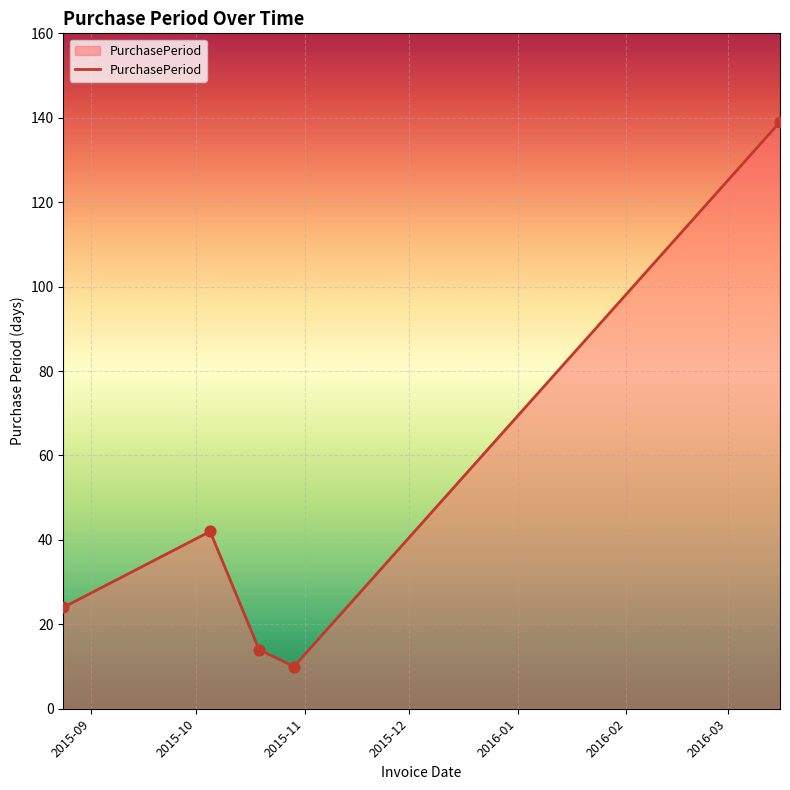

What is the difference between the second highest and minimum values?

32